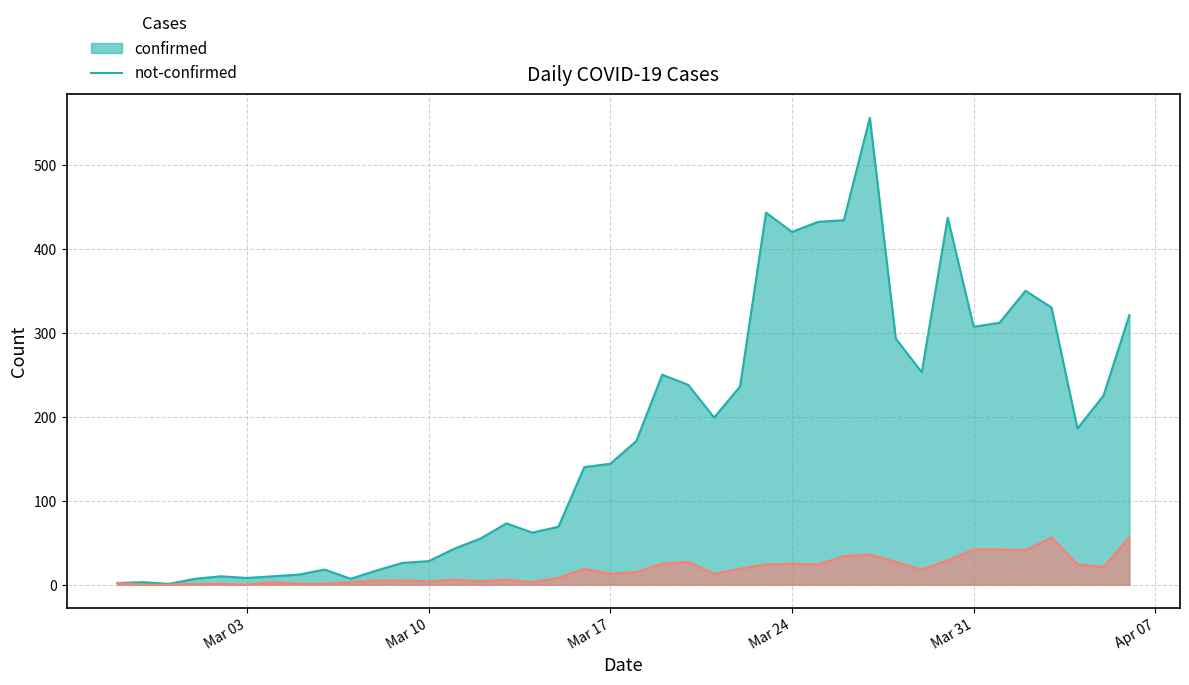

What is the difference between the highest and lowest values at 2020-03-20?

211